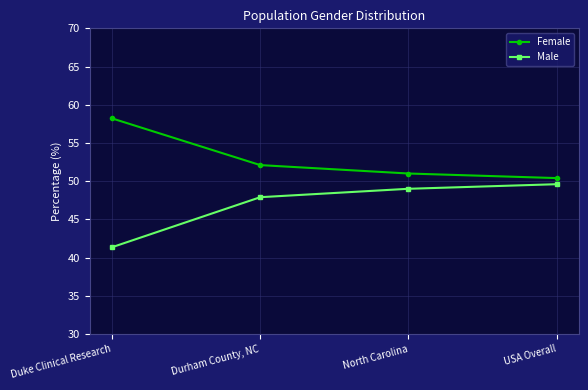

True or false: Male has a value of 14.9 at Duke Clinical Research.

False